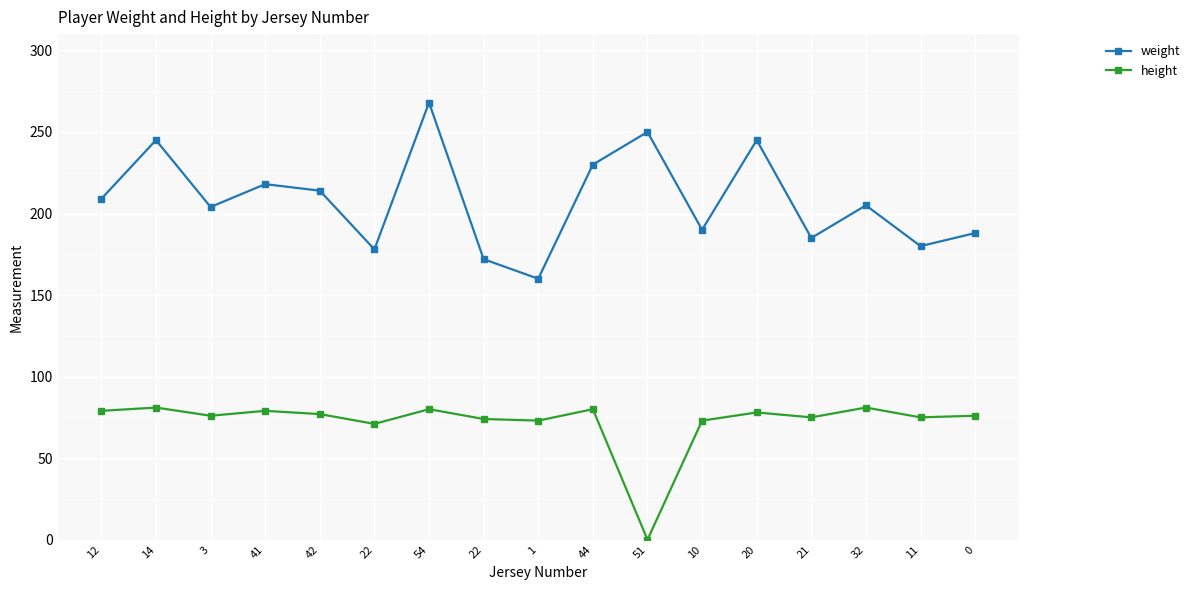

Which series has the largest total across all categories?

weight